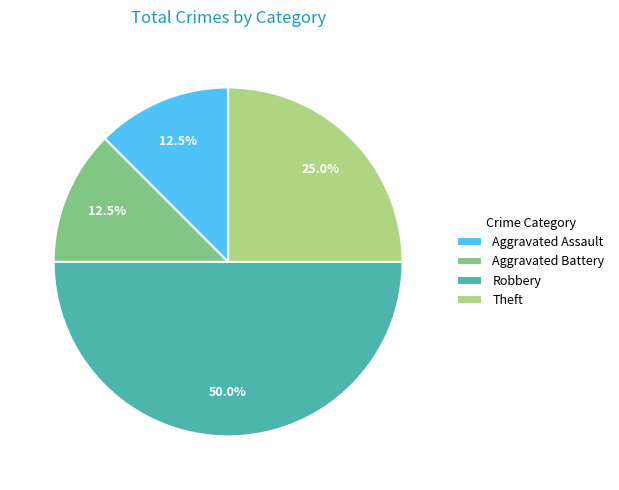

Does Aggravated Assault account for over 50% of the chart?

No